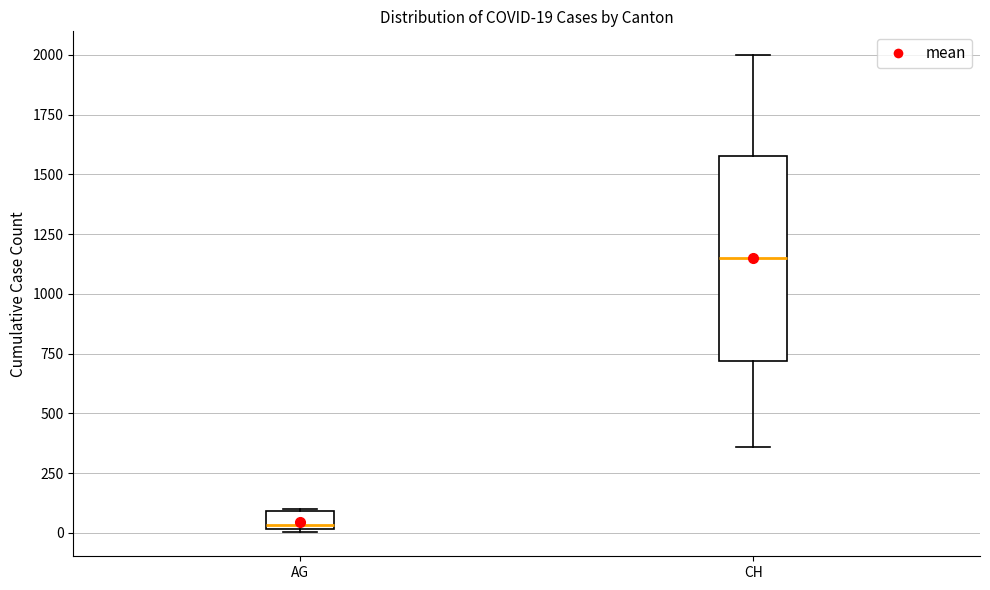

Which box has the lowest median line?

AG